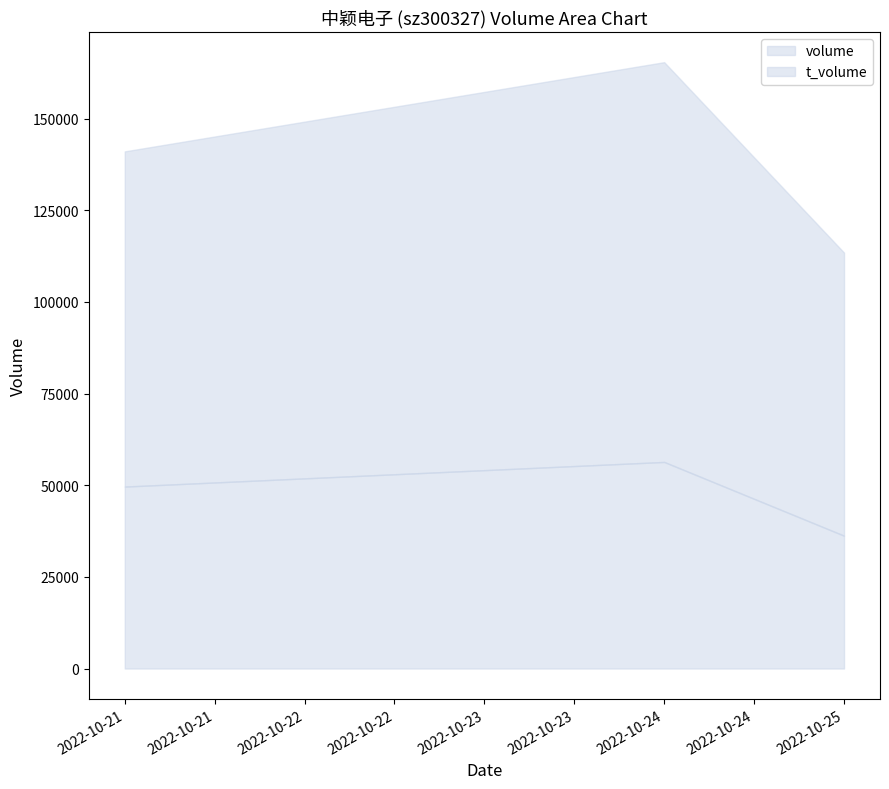

At which label does t_volume reach its peak?

2022-10-24